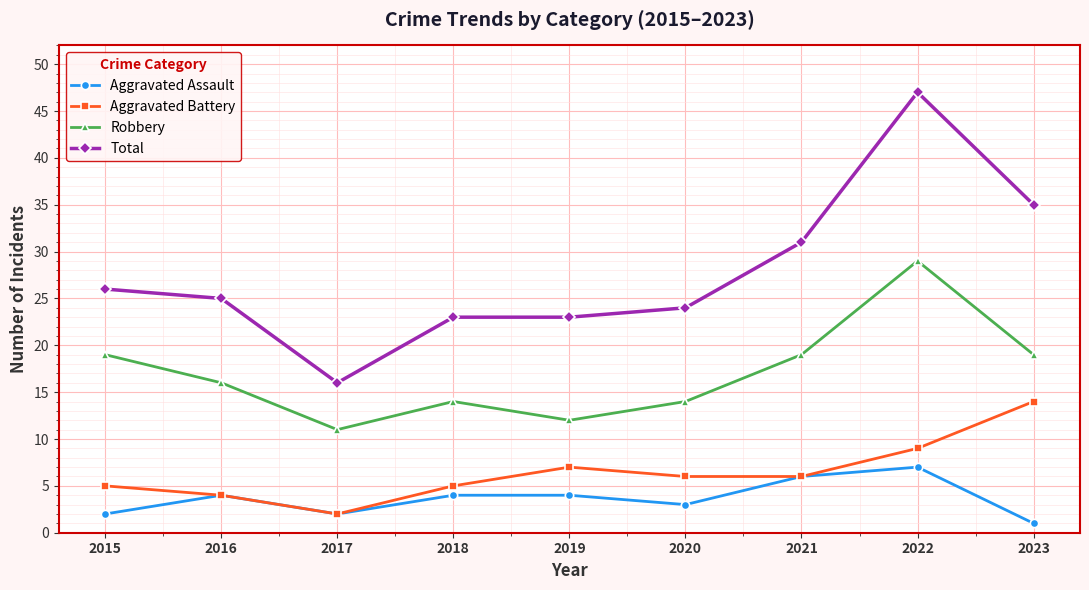

True or false: Total and Robbery intersect in this chart.

False